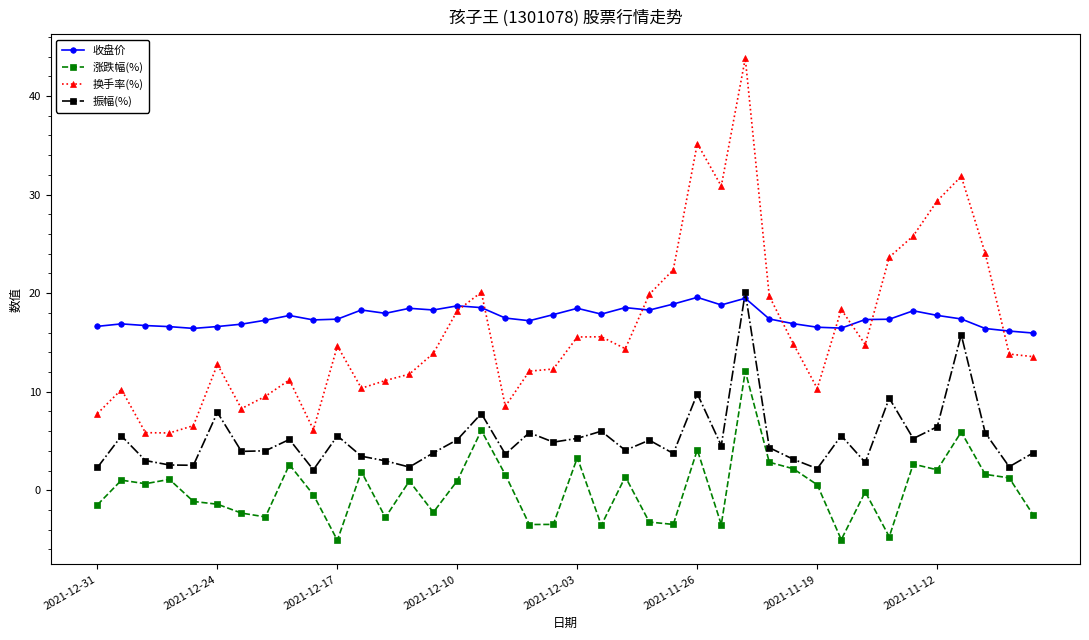

What is the value of the 收盘价 point at the 11th from the left?

17.4